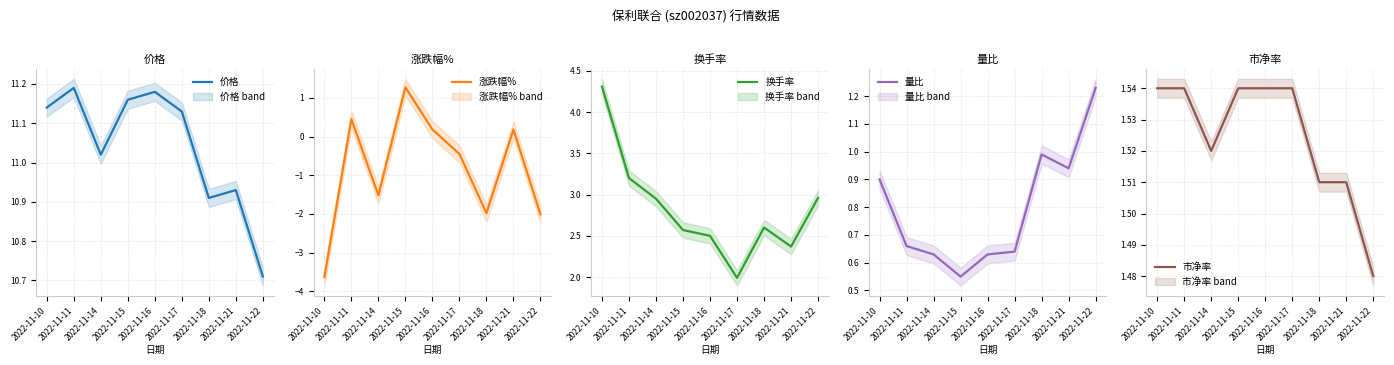

At how many categories does at least one series exceed 3?

9